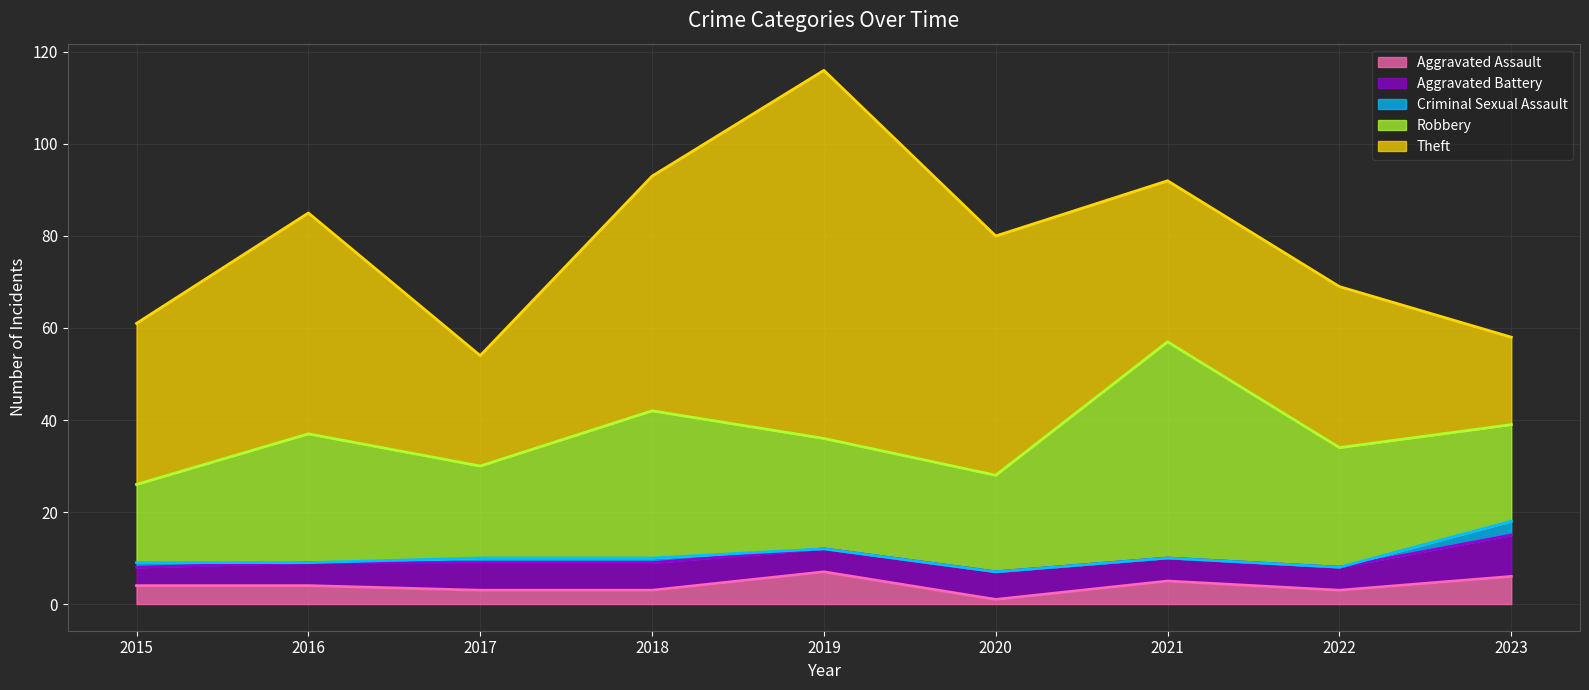

How many data points does each series have?

9